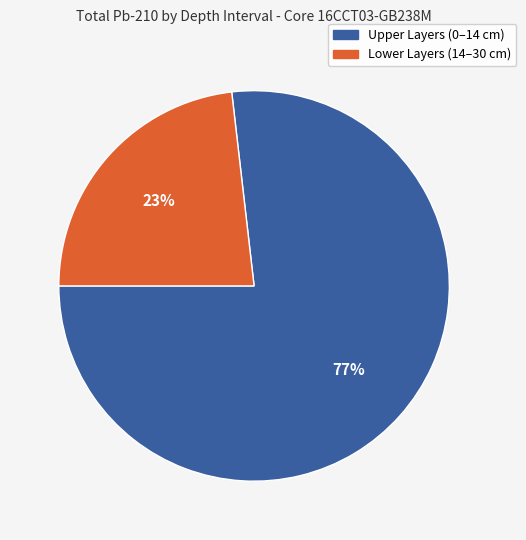

Does any single category account for the majority?

Yes